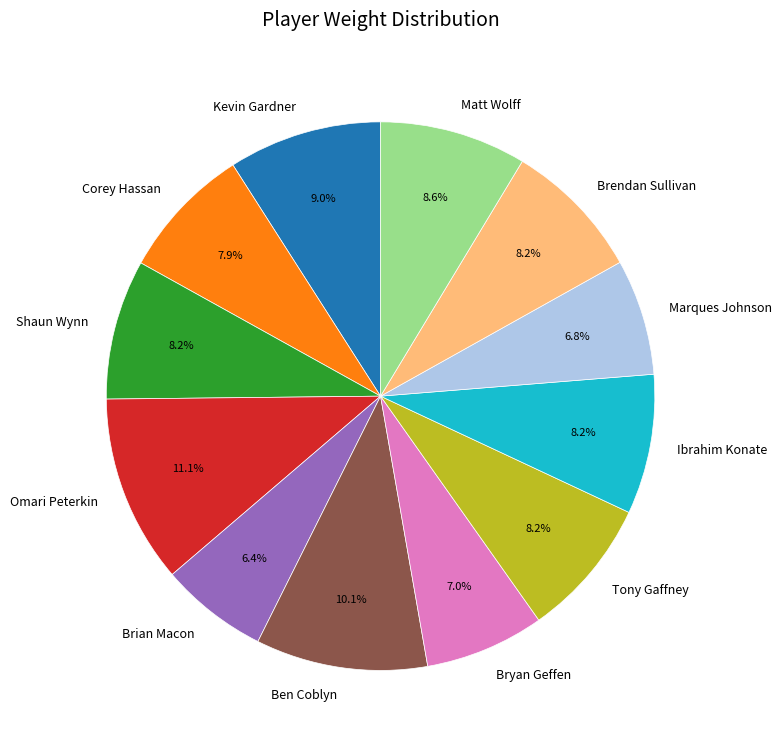

Which category has the biggest portion of the pie?

Omari Peterkin